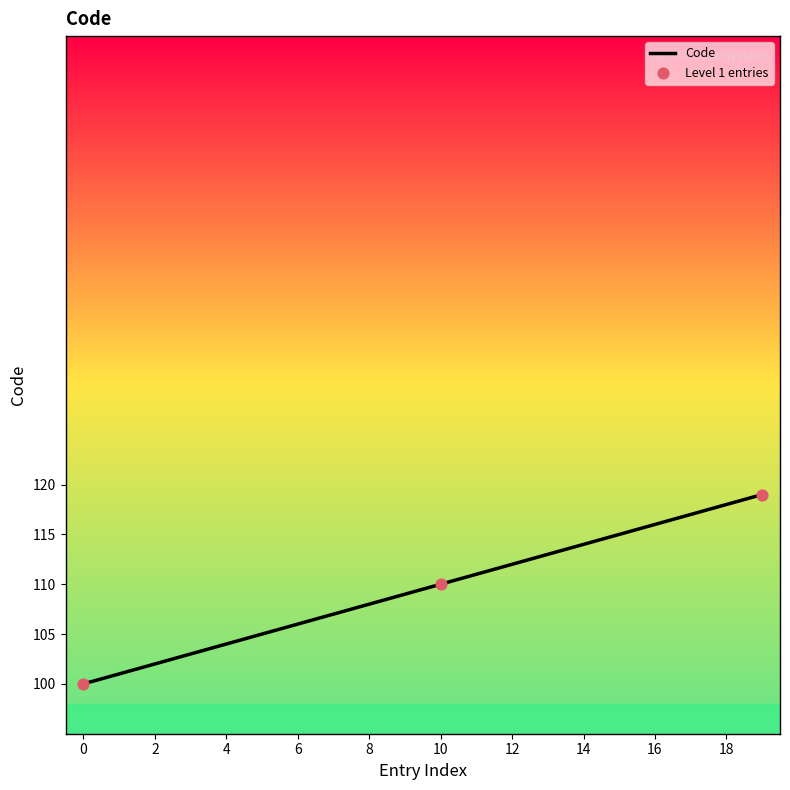

What is the smallest value displayed?

100